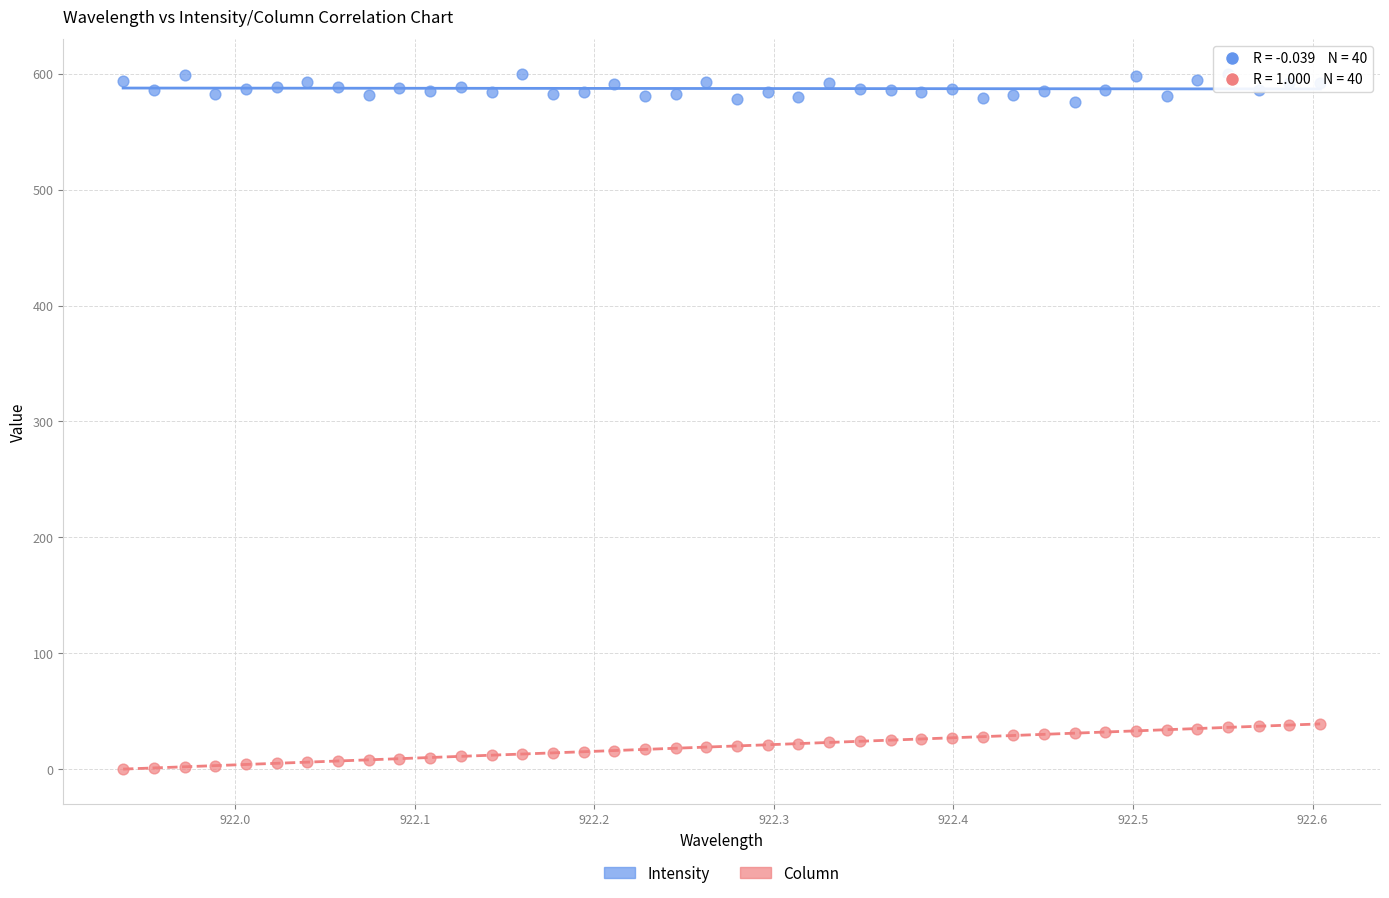

What are all the series names shown in the legend?

Intensity, Column